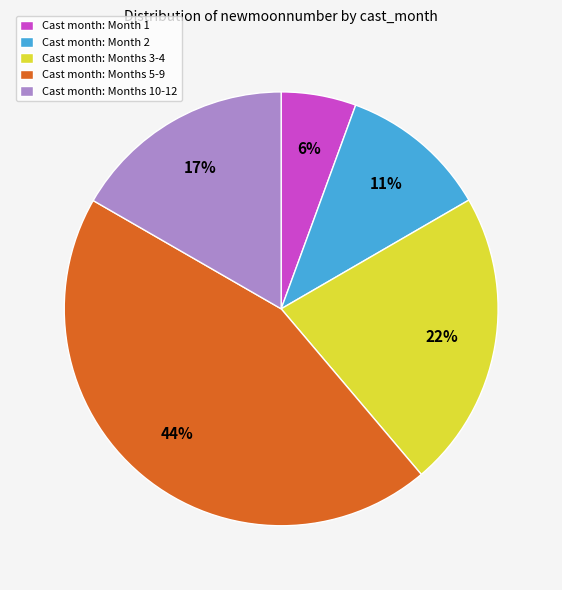

Which slice is the smallest?

Cast month: Month 1